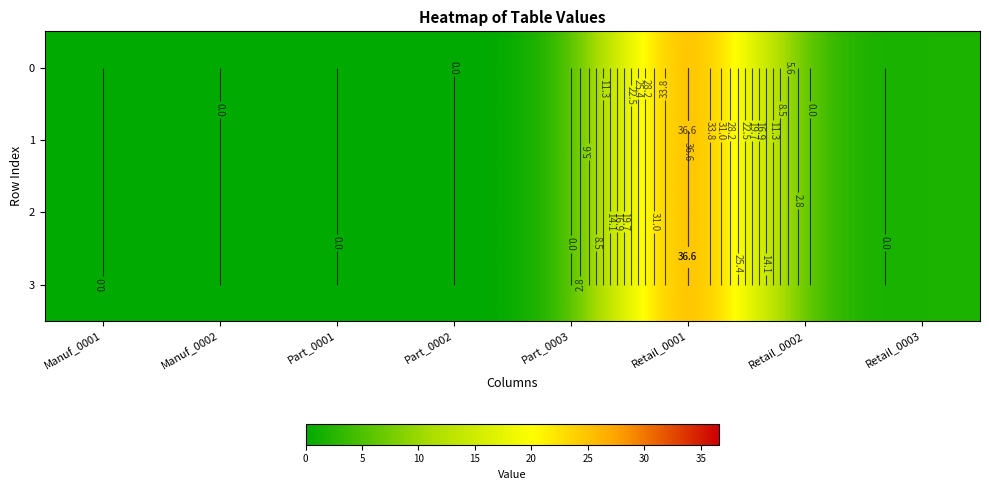

The value of 1 at Part_0001 is -21.2. True or false?

False